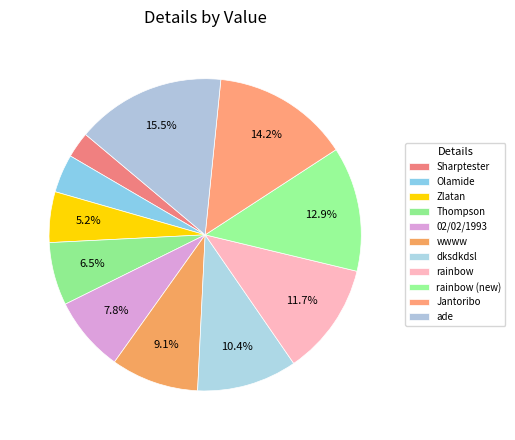

To the nearest percent, what is the difference between the rainbow and Zlatan slice percentages?

6%